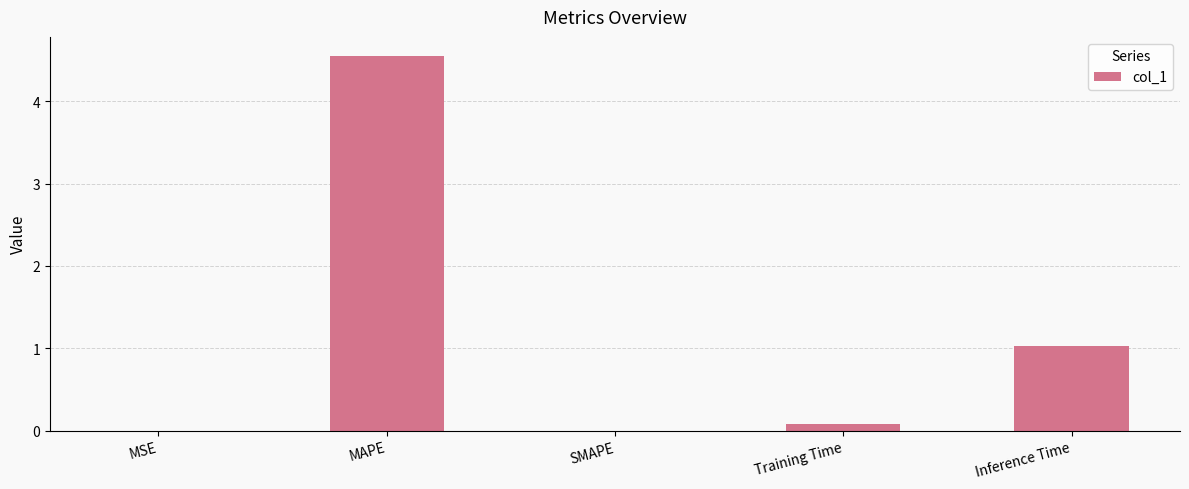

Read the value at MAPE.

4.6